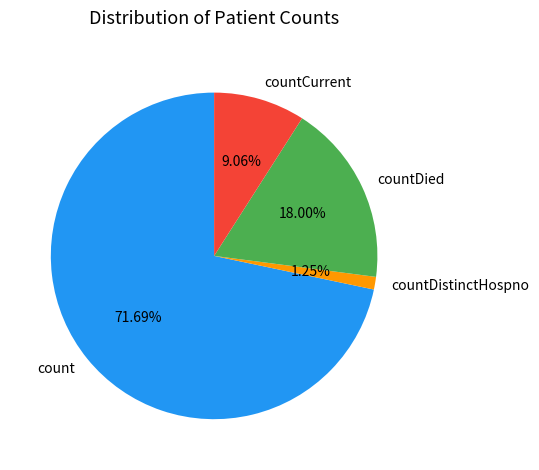

How much of the chart is everything except countCurrent?

90.9%